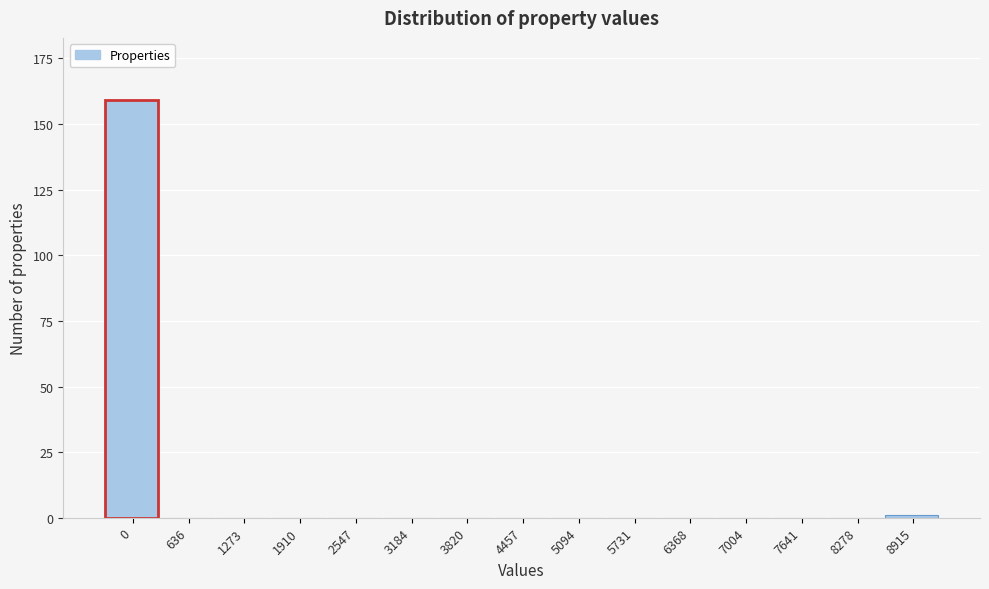

Reading right to left, extract all data points from this chart.

8915=1	8278=0	7641=0	7004=0	6368=0	5731=0	5094=0	4457=0	3820=0	3184=0	2547=0	1910=0	1273=0	636=0	0=159